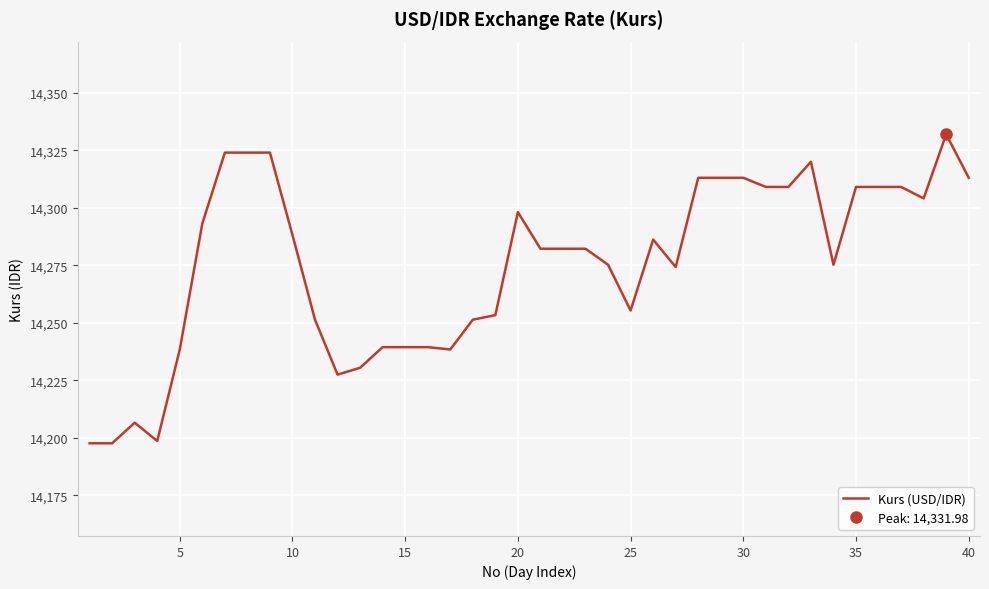

Reading right to left, transcribe all the data shown in this chart.

14313.1	14332.0	14304.1	14309.1	14309.1	14309.1	14275.3	14320.0	14309.1	14309.1	14313.1	14313.1	14313.1	14274.3	14286.2	14255.4	14275.3	14282.2	14282.2	14282.2	14298.1	14253.4	14251.4	14238.5	14239.5	14239.5	14239.5	14230.5	14227.5	14251.4	14288.2	14324.0	14324.0	14324.0	14293.2	14238.5	14198.6	14206.6	14197.7	14197.7